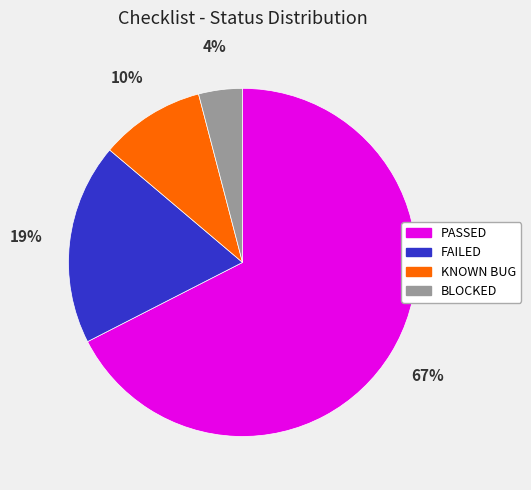

To the nearest percent, what is the combined percentage of FAILED and BLOCKED?

23%